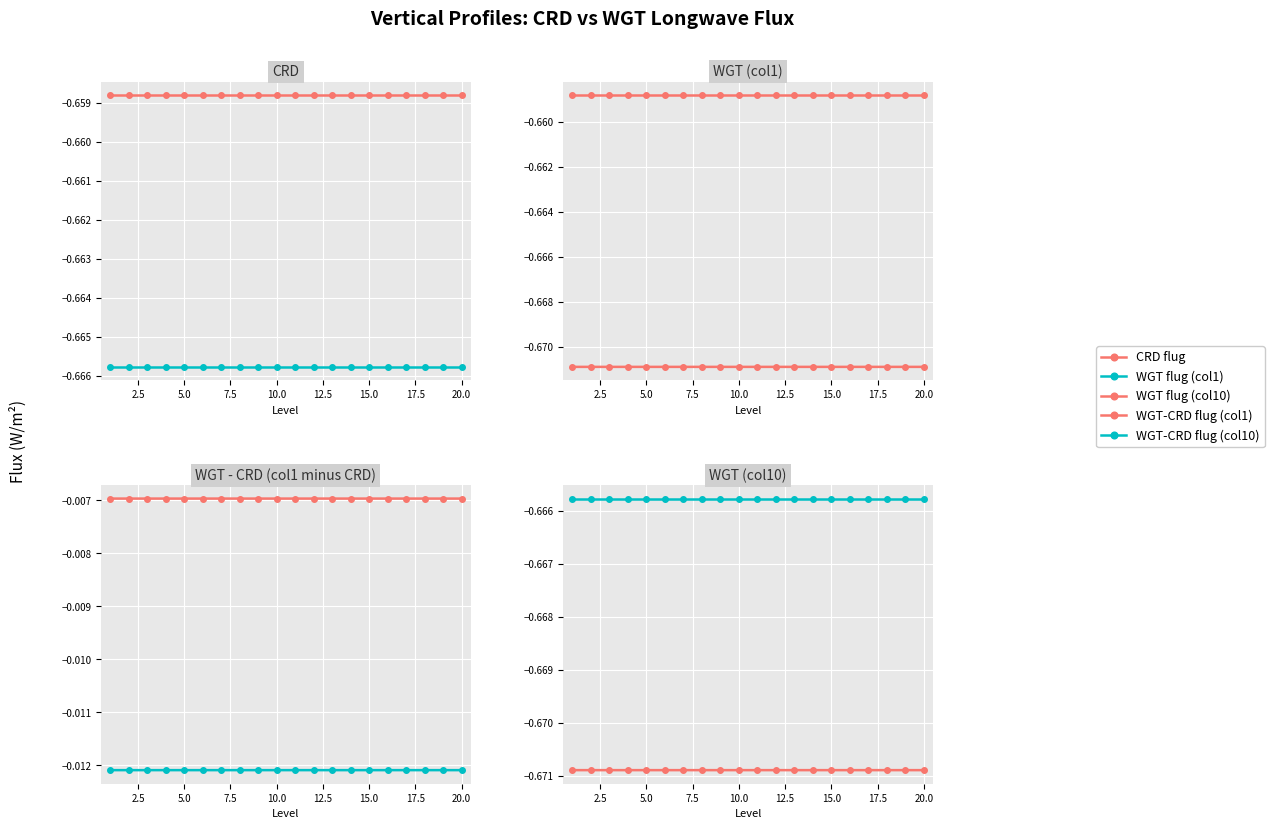

Rank the series at 5.0 from highest to lowest value.

WGT-CRD flug (col1), WGT-CRD flug (col10), CRD flug, WGT flug (col1), WGT flug (col10)